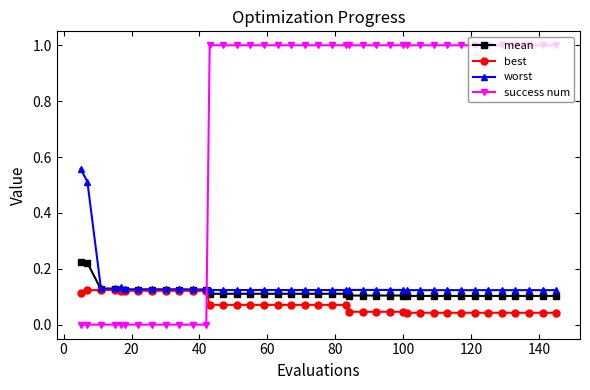

True or false: mean and success num cross at least once.

True